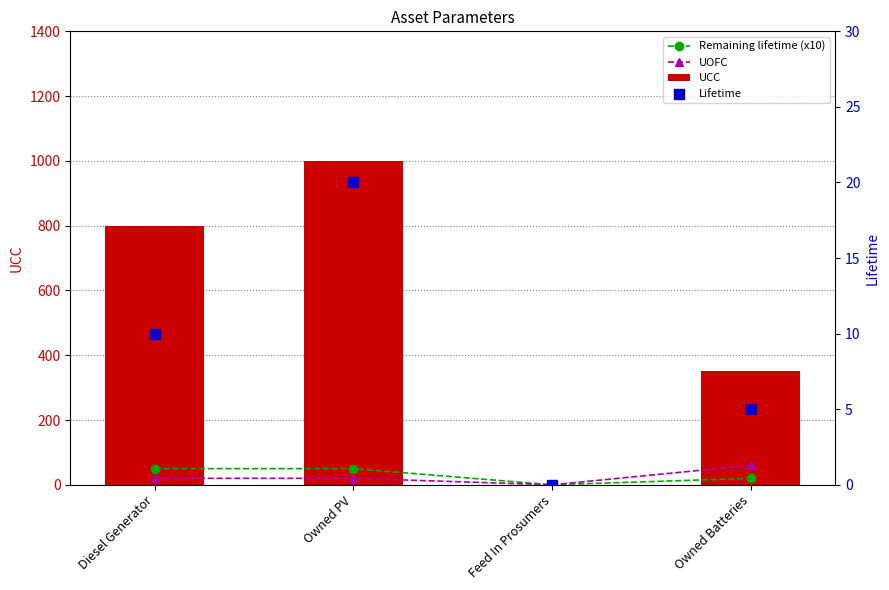

Which series has the largest Y range (max minus min)?

UCC